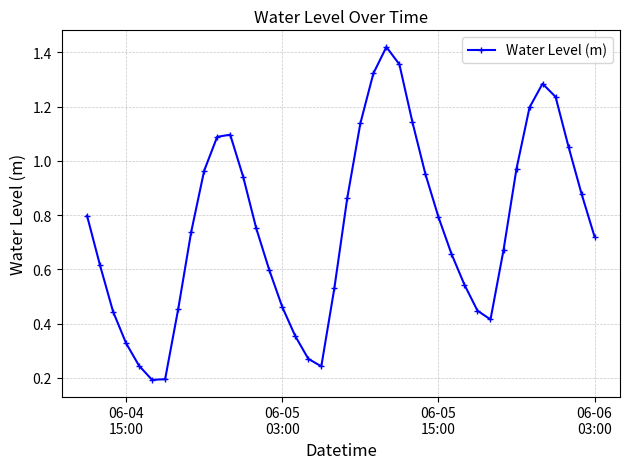

How many points are higher than both their immediate neighbors (excluding endpoints)?

3